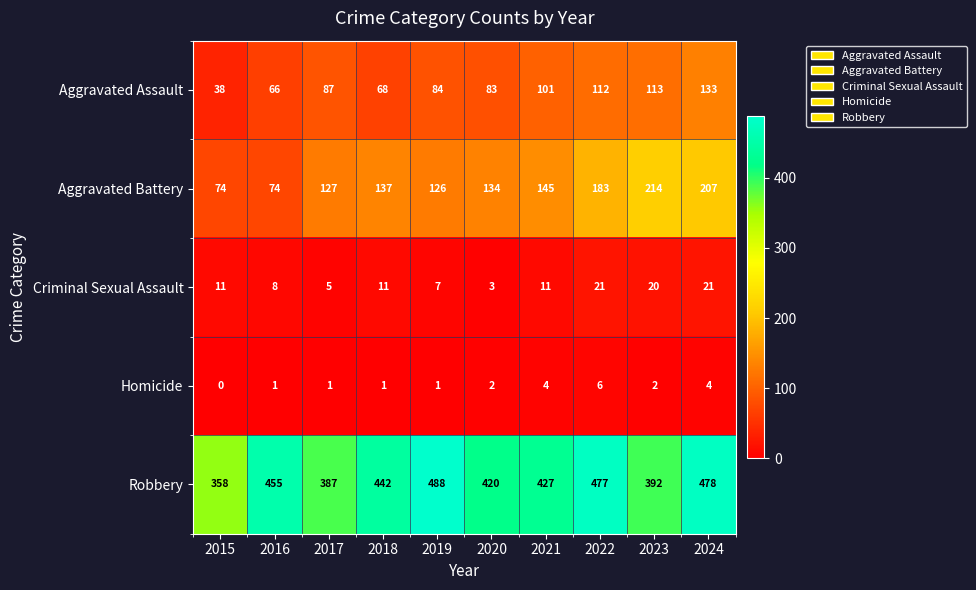

What is the sum of the Criminal Sexual Assault values at 2019 and 2016?

15